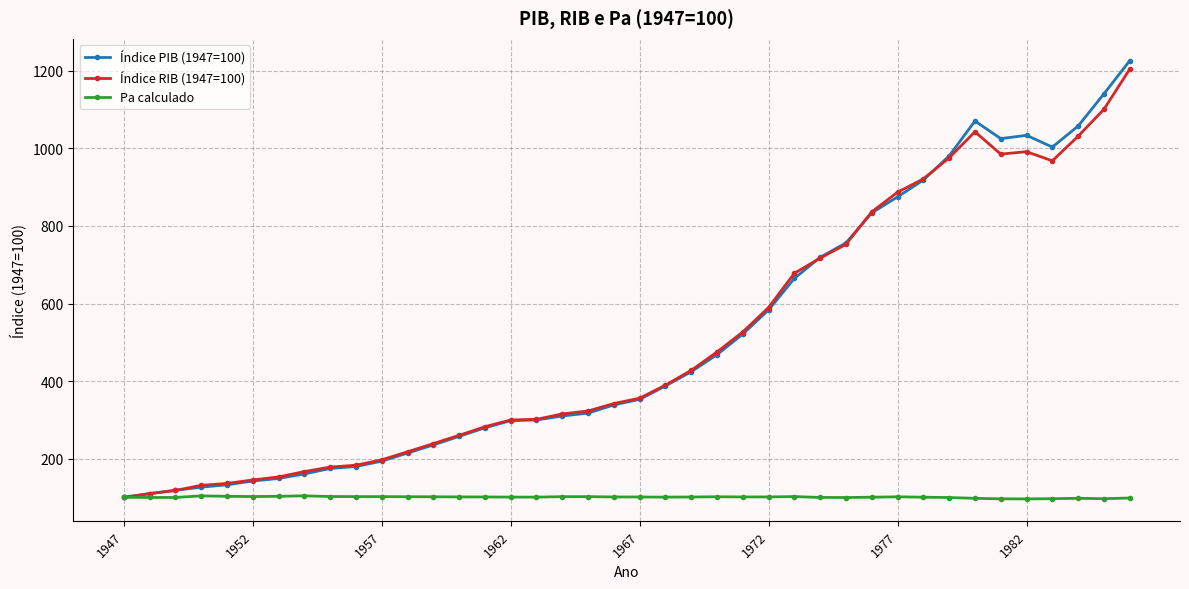

Is this an area chart (filled region under the line)?

No